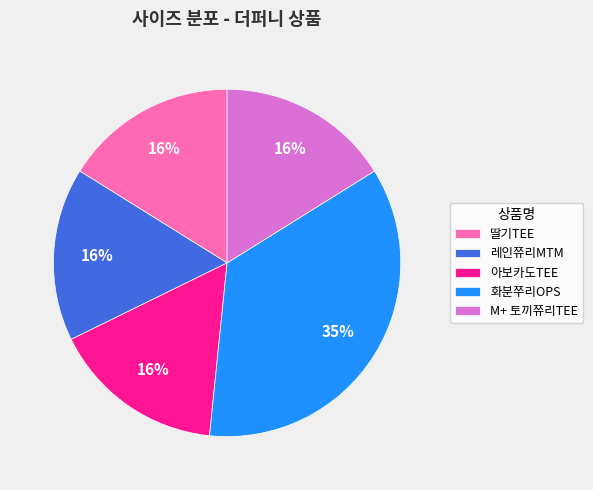

Is it true that 화분쭈리OPS is 43% of the pie?

False